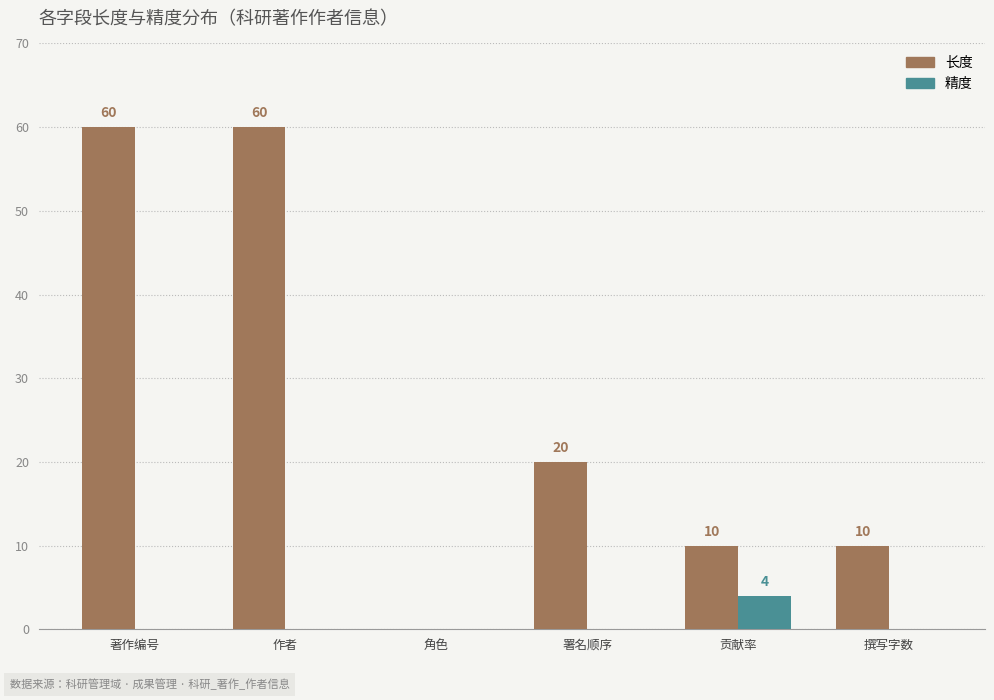

Is it true that 长度 equals 7 at 署名顺序?

False